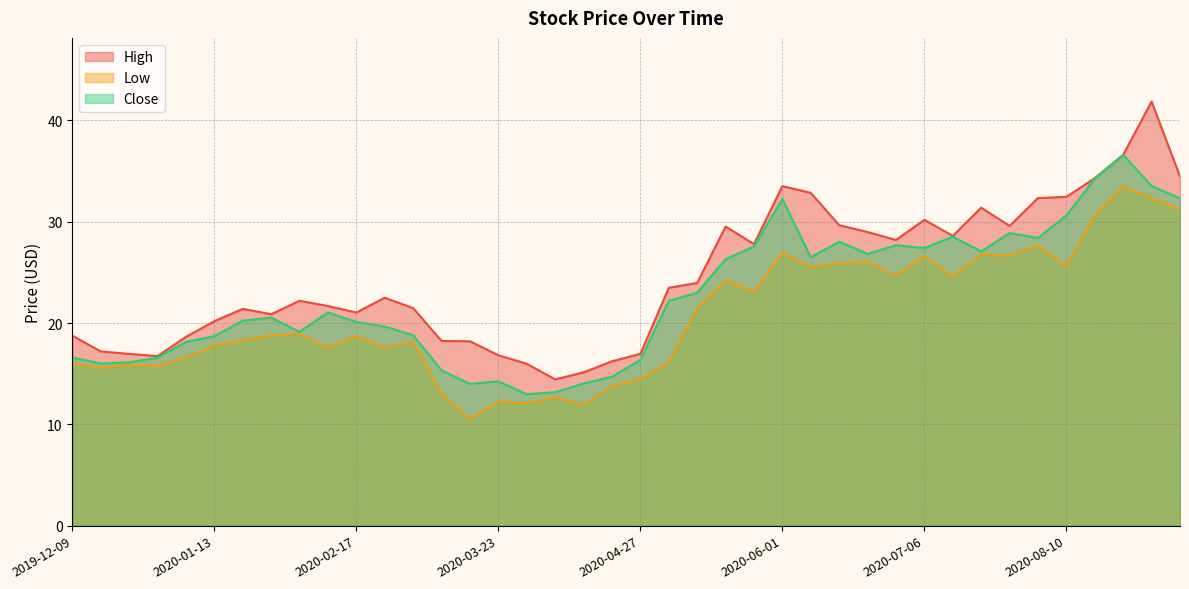

How many series are shown in this chart?

3